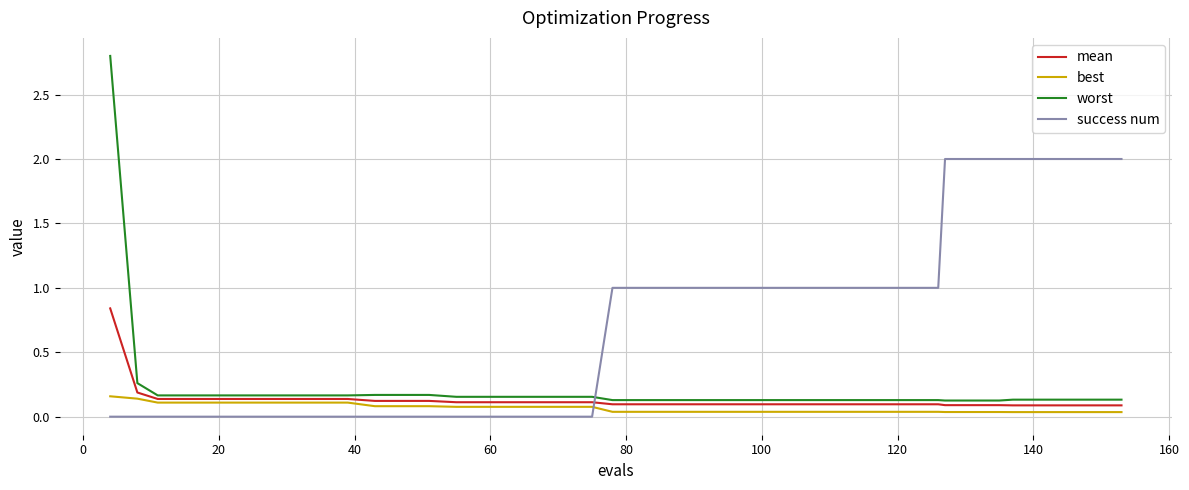

Which series has the widest spread of values?

worst